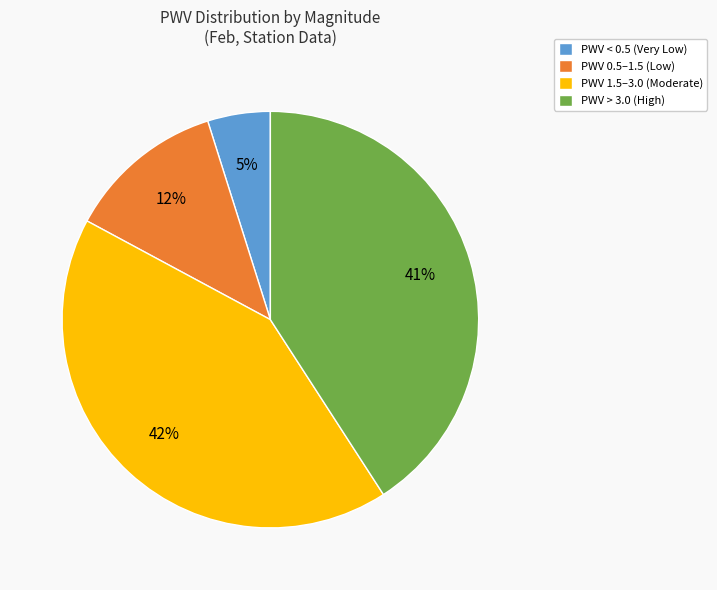

Is the sum of PWV 1.5–3.0 (Moderate) and PWV 0.5–1.5 (Low) greater than half?

Yes